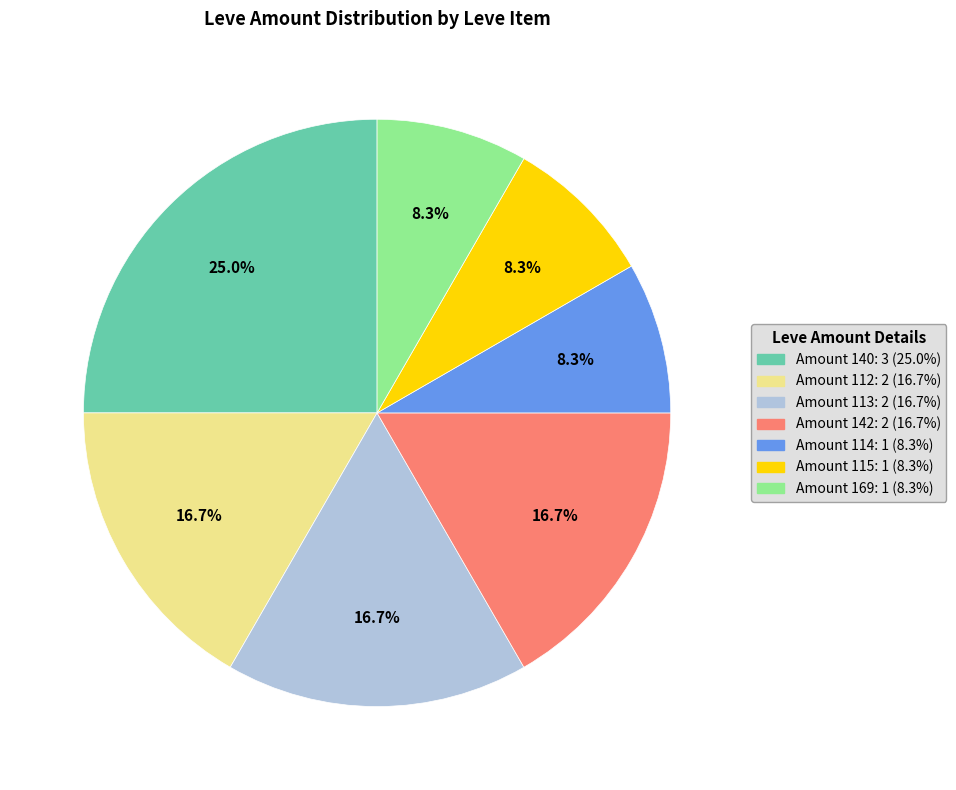

Does any single category account for the majority?

No